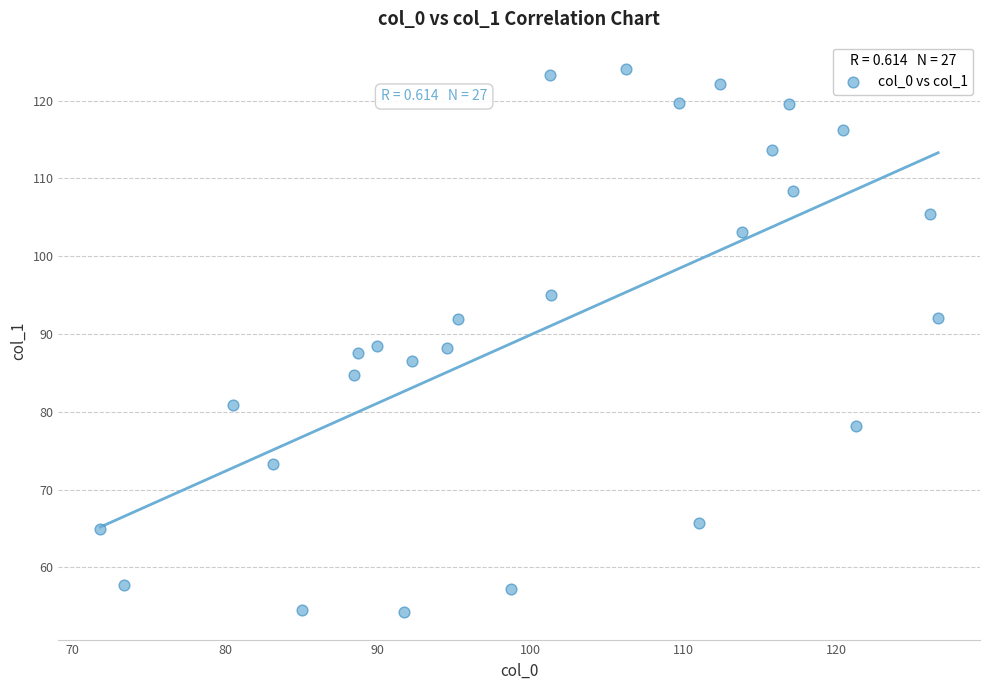

What is the range of Y values (max minus min)?

69.9